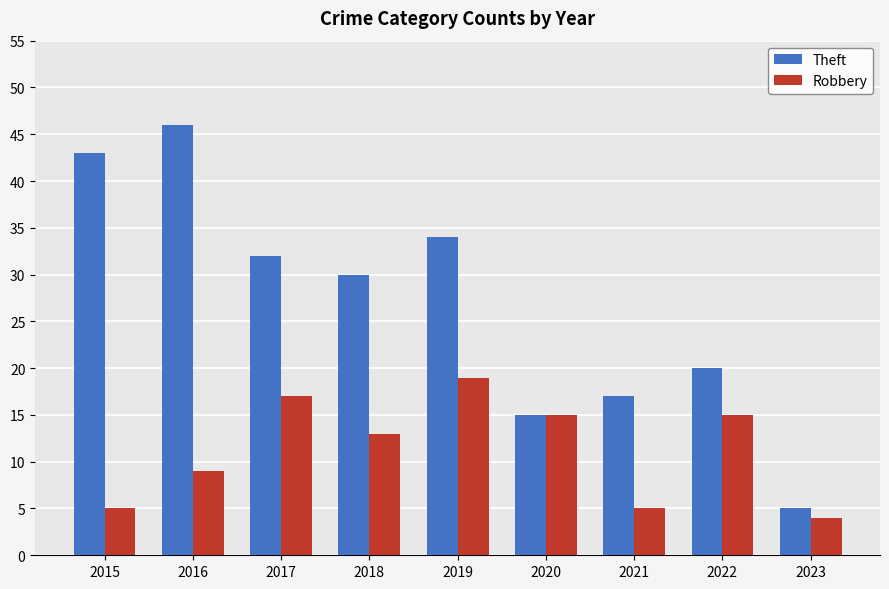

Which series changed the most between 2016 and 2021?

Theft